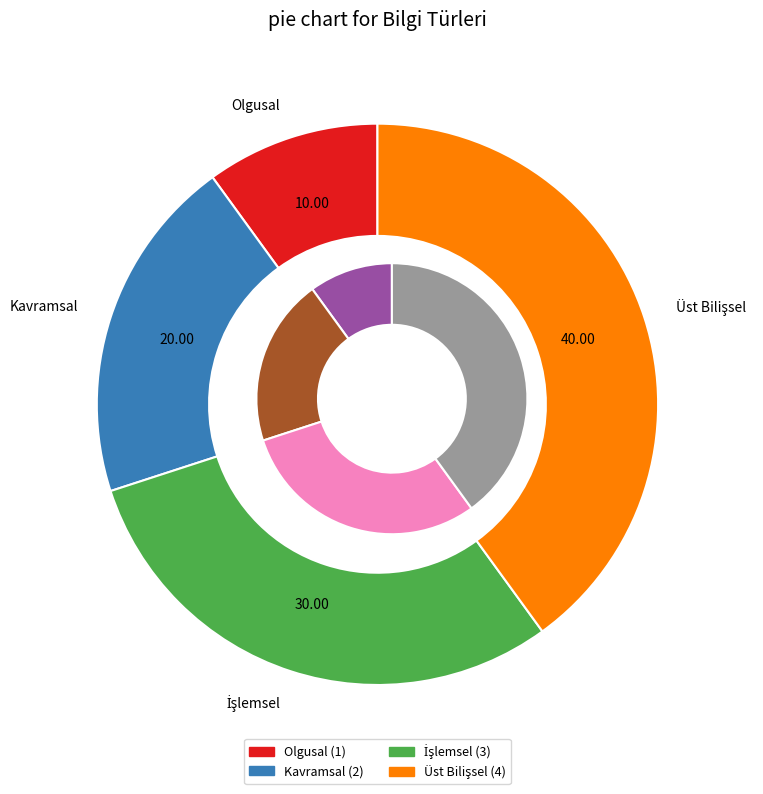

Which category has the smallest portion of the pie?

Olgusal